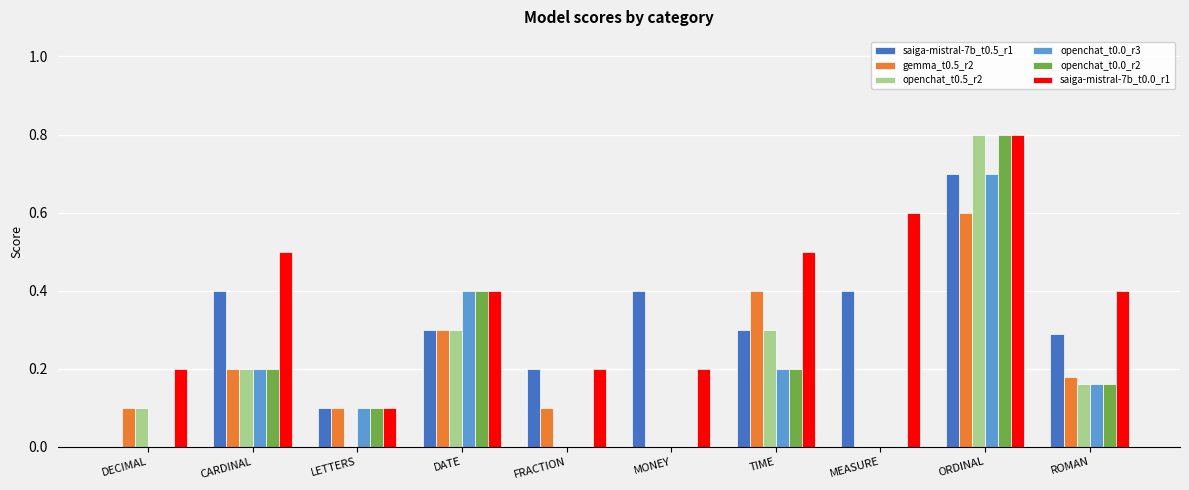

Between LETTERS and MEASURE, which series saw the biggest shift?

saiga-mistral-7b_t0.0_r1